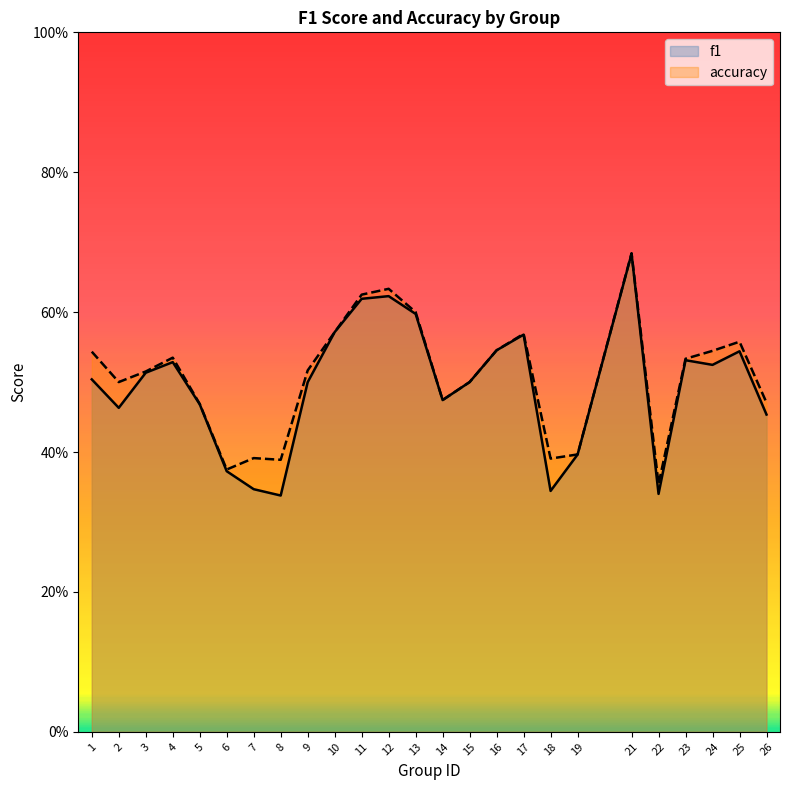

True or false: accuracy has a value of 0.2 at 8.

False